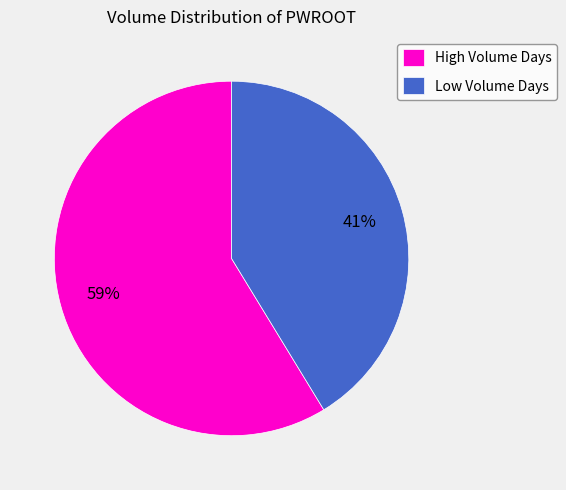

Approximately how many times larger is the value at Low Volume Days compared to High Volume Days?

0.7